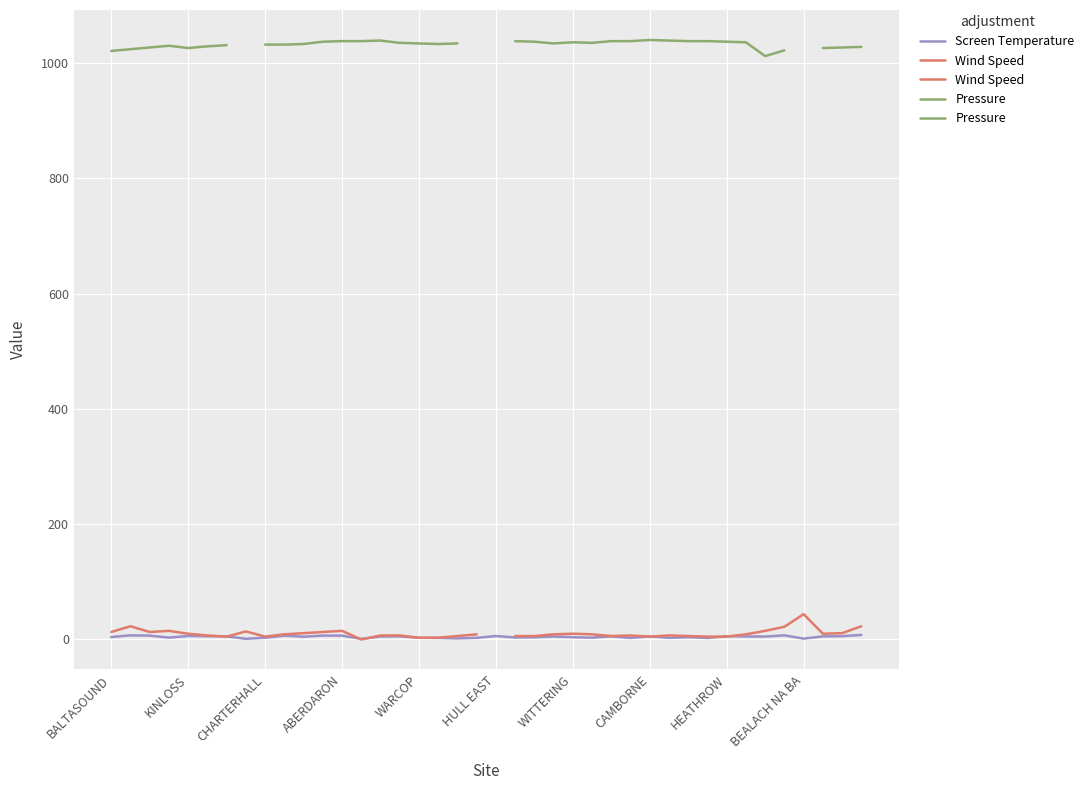

What are all the series names shown in the legend?

Screen Temperature, Wind Speed, Pressure